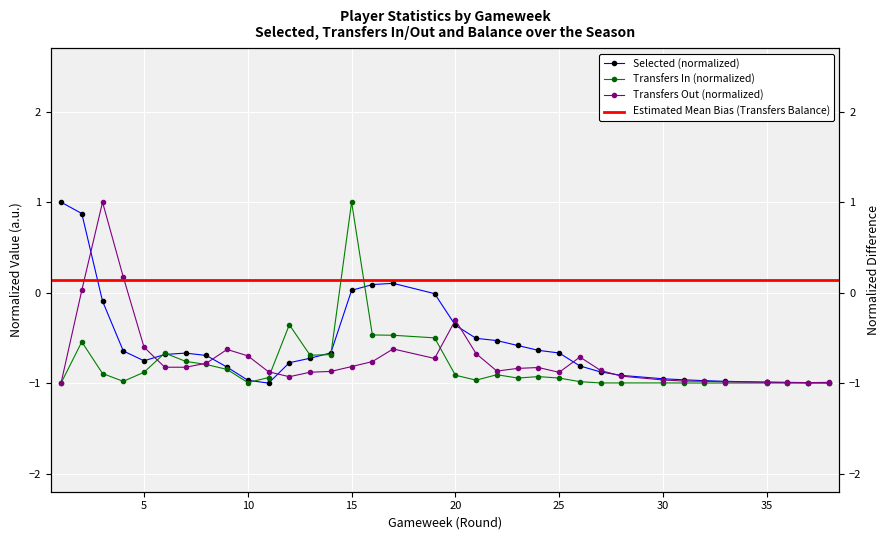

At which category is the sum across all series the highest?

2